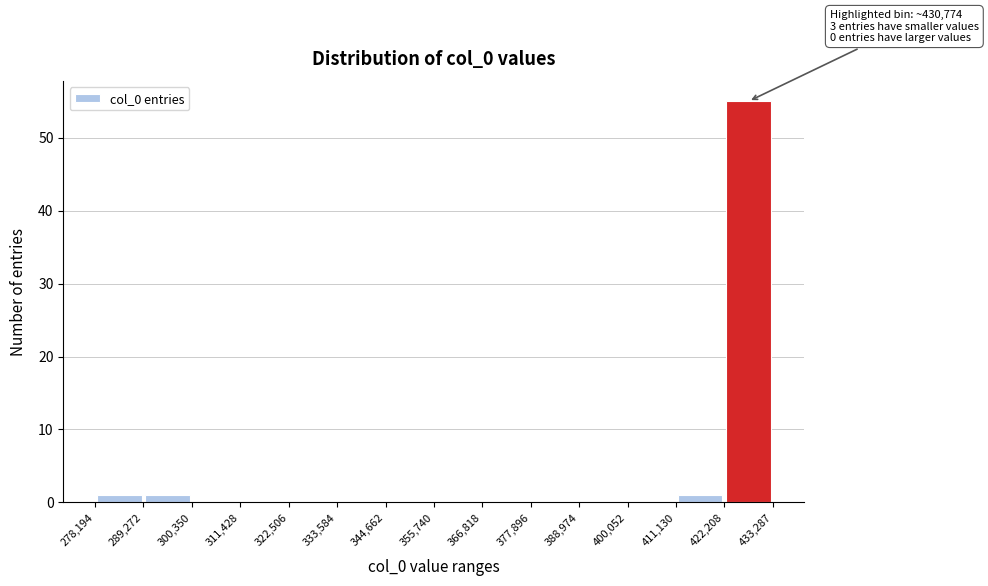

Over which range of the x-axis is the bar tallest?

422,208 to 433,287